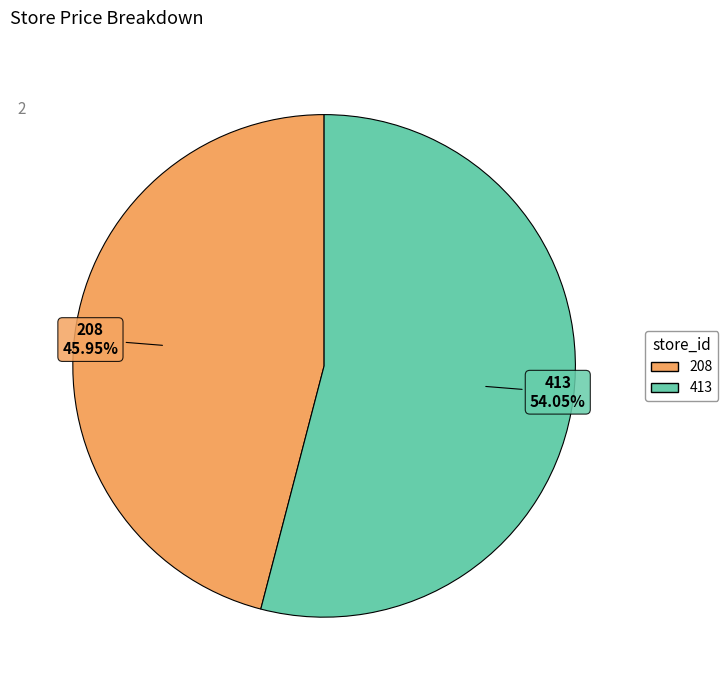

Which has a higher value, 208 or 413?

413